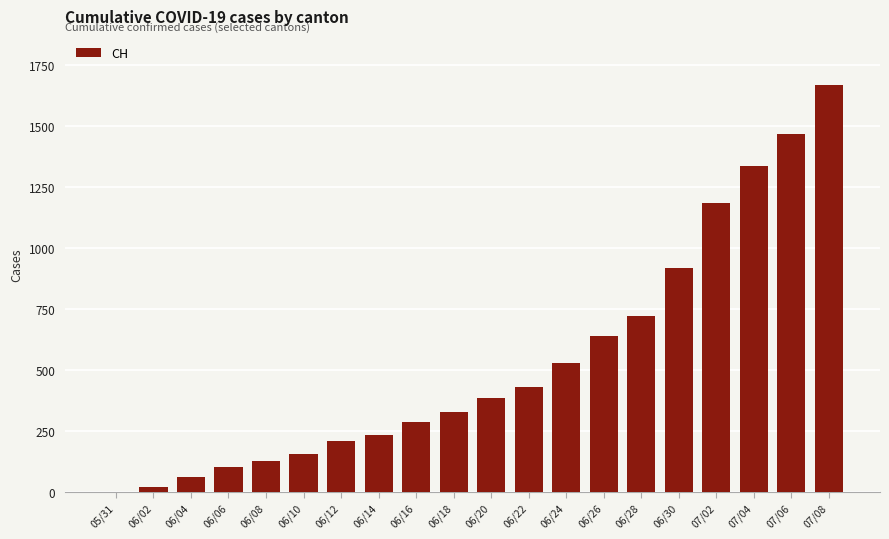

Which has a higher value, 07/02 or 06/24?

07/02